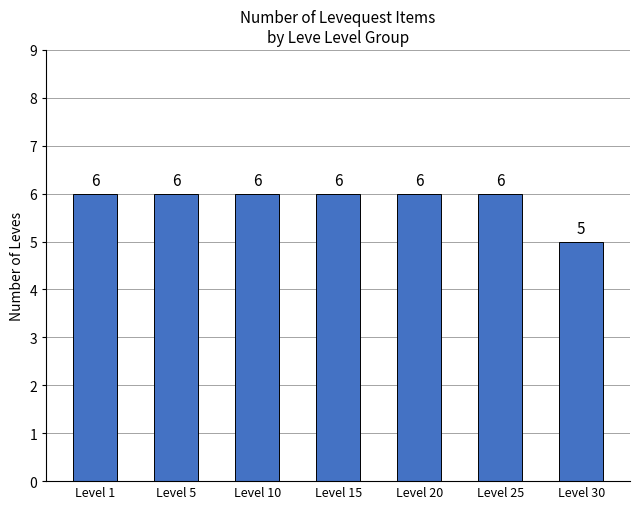

What is the sum of all values?

41